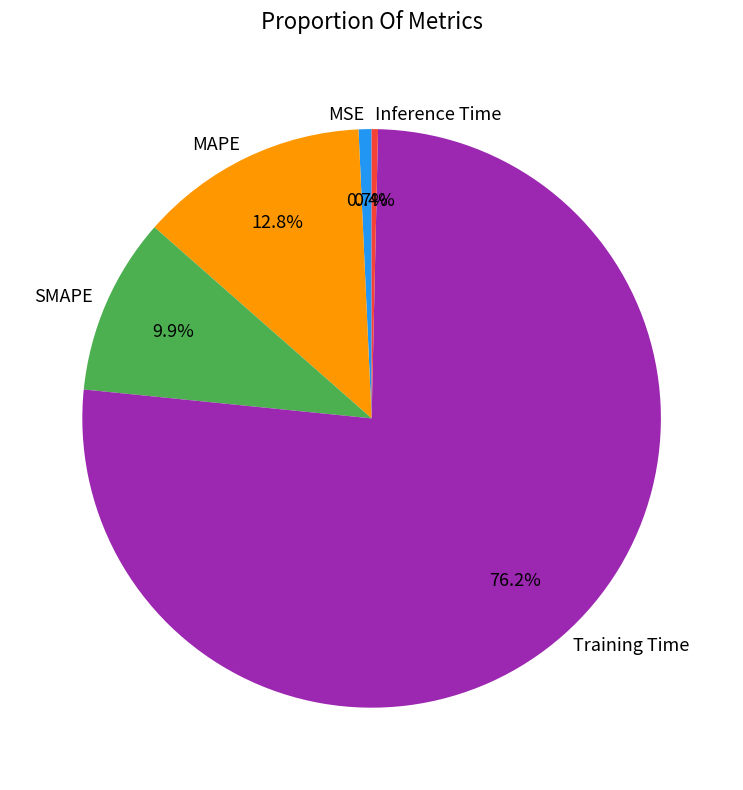

Is it true that MSE is 6% of the pie?

False